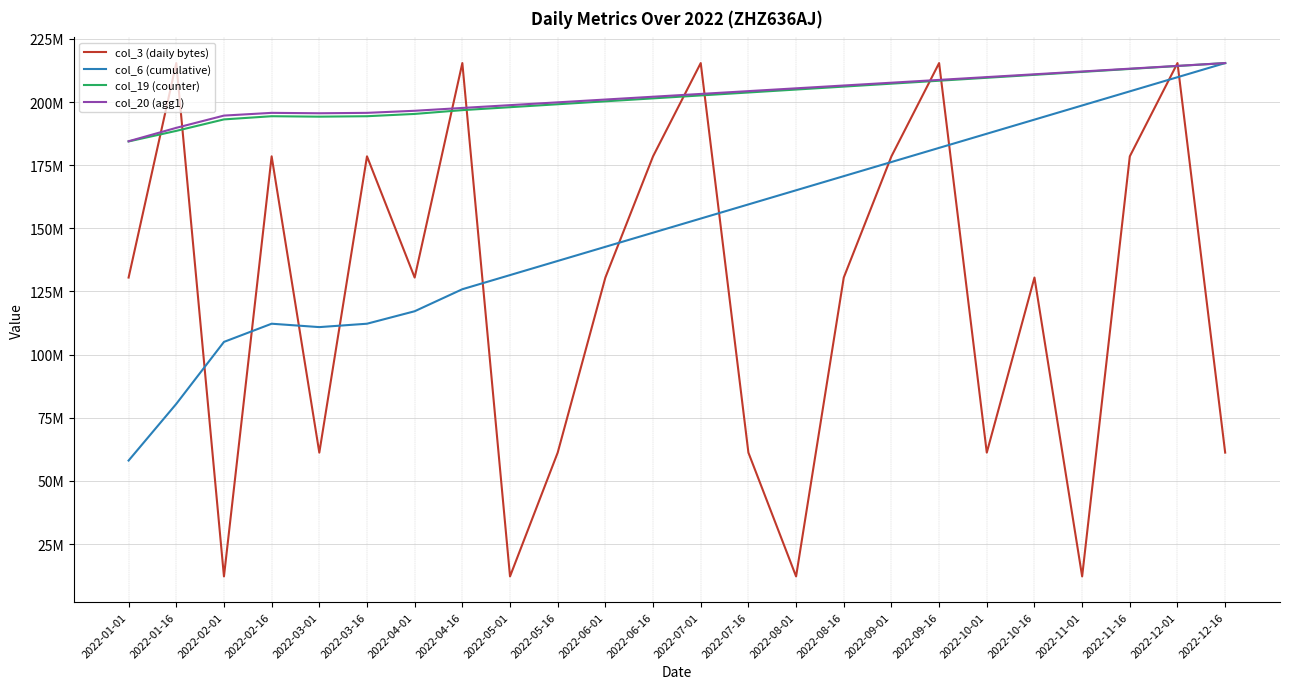

Reading left to right, what are all the values shown in this chart?

col_3 (daily bytes): 130518720.0	215425168.0	12206496.0	178503760.0	61219040.0	178503760.0	130518720.0	215425168.0	12206496.0	61219040.0	130518720.0	178503760.0	215425168.0	61219040.0	12206496.0	130518720.0	178503760.0	215425168.0	61219040.0	130518720.0	12206496.0	178503760.0	215425168.0	61219040.0
col_6 (cumulative): 58079674.2	80511439.8	105043604.7	112241918.0	110899297.2	112241918.0	117181616.6	125897825.5	131493284.4	137088743.3	142684202.2	148279661.1	153875120.0	159470578.9	165066037.8	170661496.7	176256955.6	181852414.5	187447873.5	193043332.4	198638791.3	204234250.2	209829709.1	215425168.0
col_19 (counter): 184403943.8	188584356.5	193125752.0	194383369.2	194208700.1	194383369.2	195291648.2	196793802.1	197958262.5	199122722.9	200287183.2	201451643.6	202616104.0	203780564.3	204945024.7	206109485.1	207273945.4	208438405.8	209602866.2	210767326.5	211931786.9	213096247.3	214260707.6	215425168.0
col_20 (agg1): 184474211.3	189786143.5	194635483.5	195717399.4	195556511.0	195717399.4	196536995.6	197658143.8	198768582.8	199879021.9	200989460.9	202099899.9	203210338.9	204320777.9	205431216.9	206541655.9	207652094.9	208762533.9	209872972.9	210983412.0	212093851.0	213204290.0	214314729.0	215425168.0